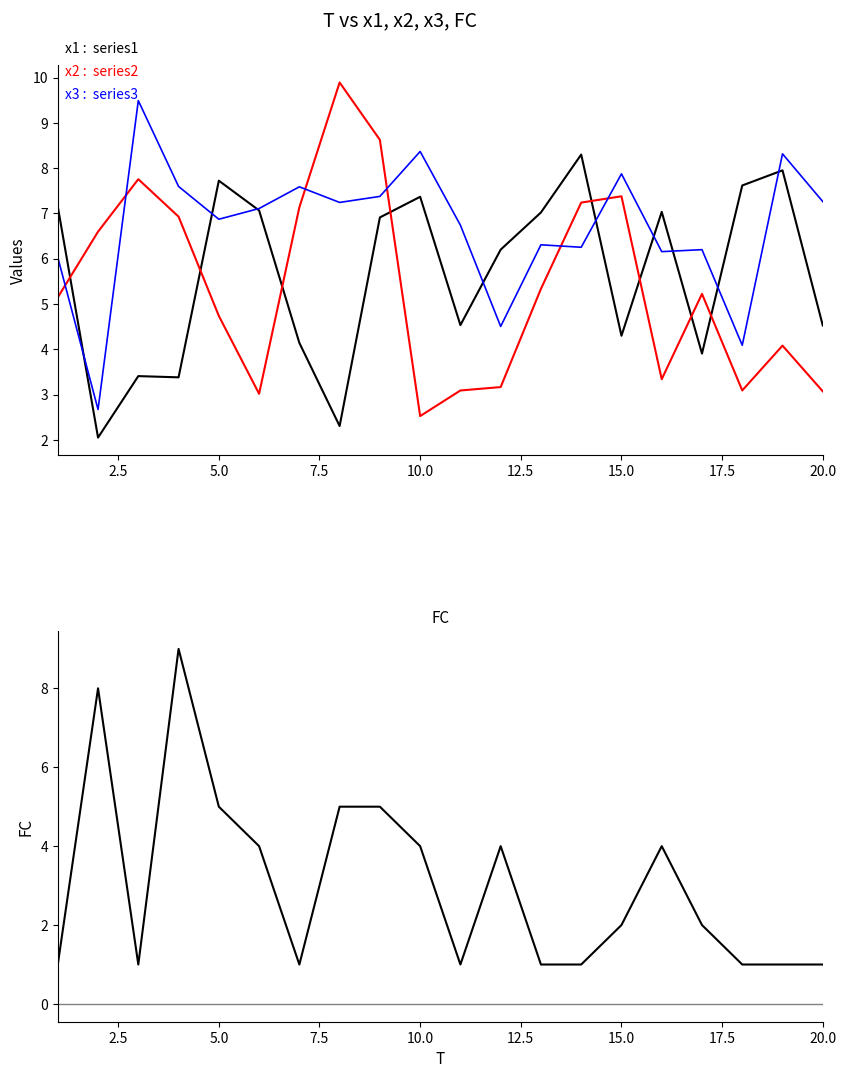

In FC, how many points are higher than both neighbors (excluding endpoints)?

4